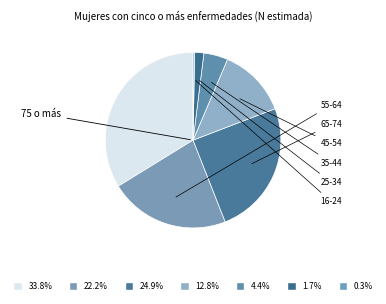

Is it true that 16-24 is 0% of the pie?

True